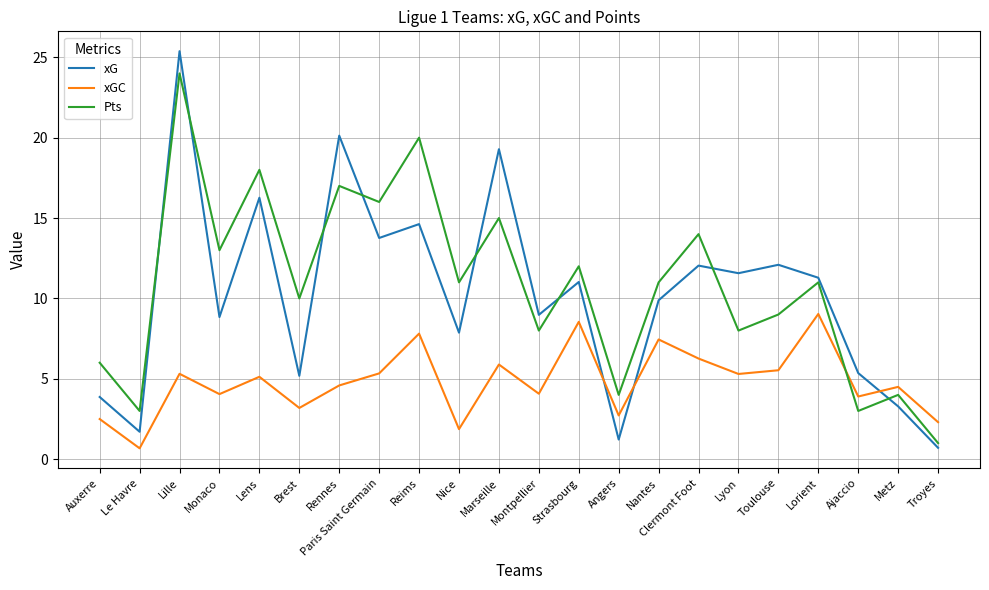

What is the difference between the maximum and minimum values in the Pts series?

23.0